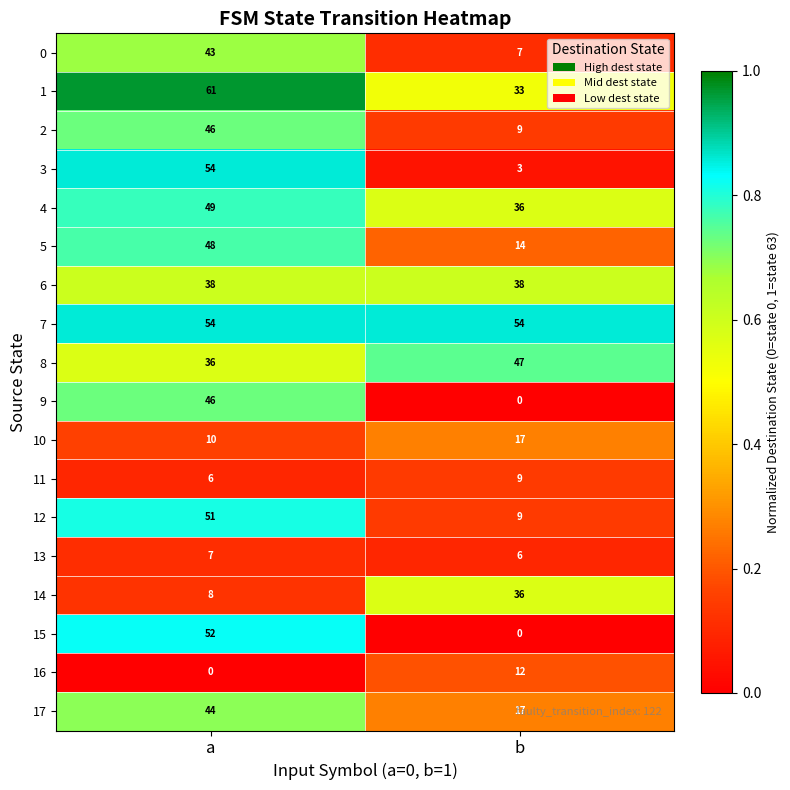

Between a and b, which series saw the biggest shift?

15